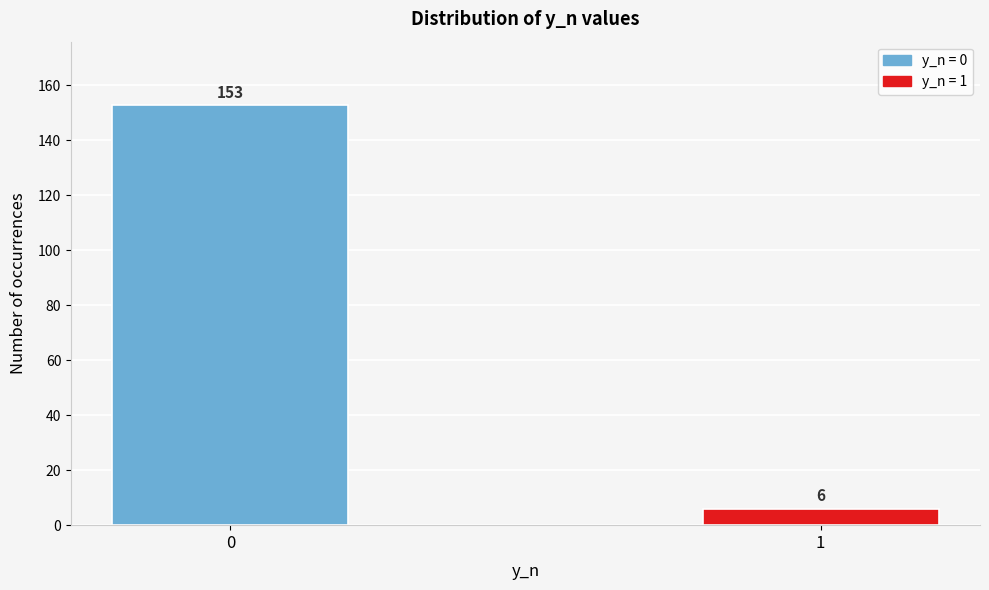

Reading right to left, what are all the values shown in this chart?

6	153